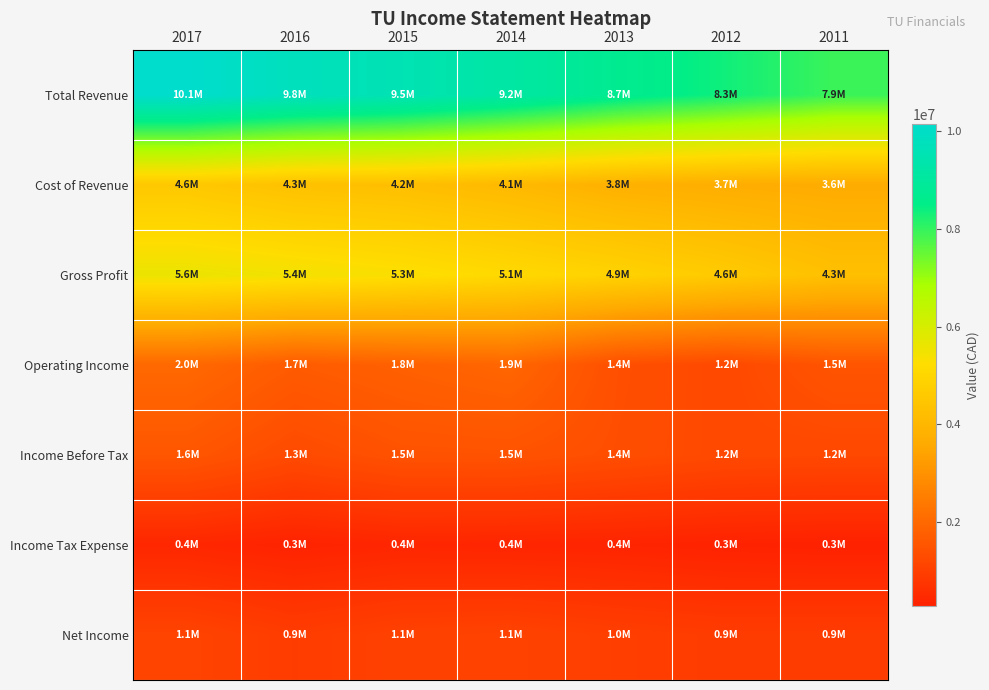

What is the smallest value displayed?

288900